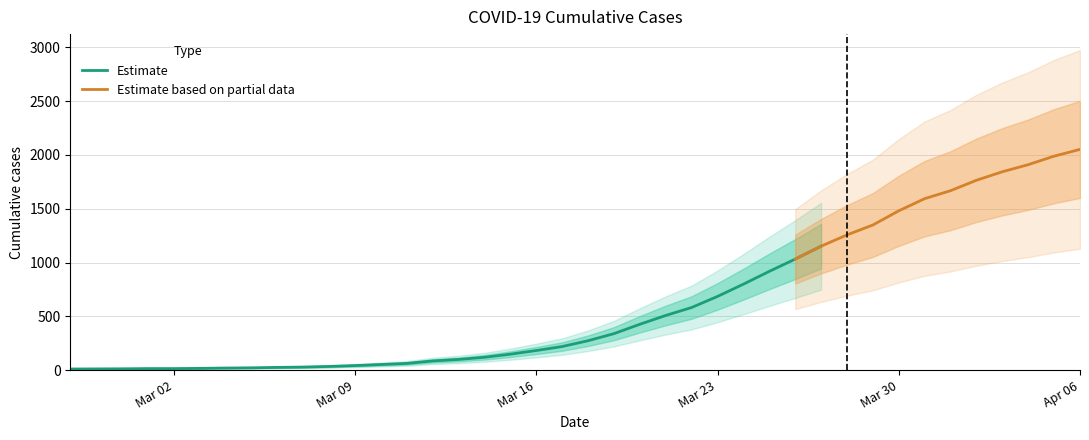

What is the ratio of the value at 2020-03-12 to the value at 2020-02-27?

8.5